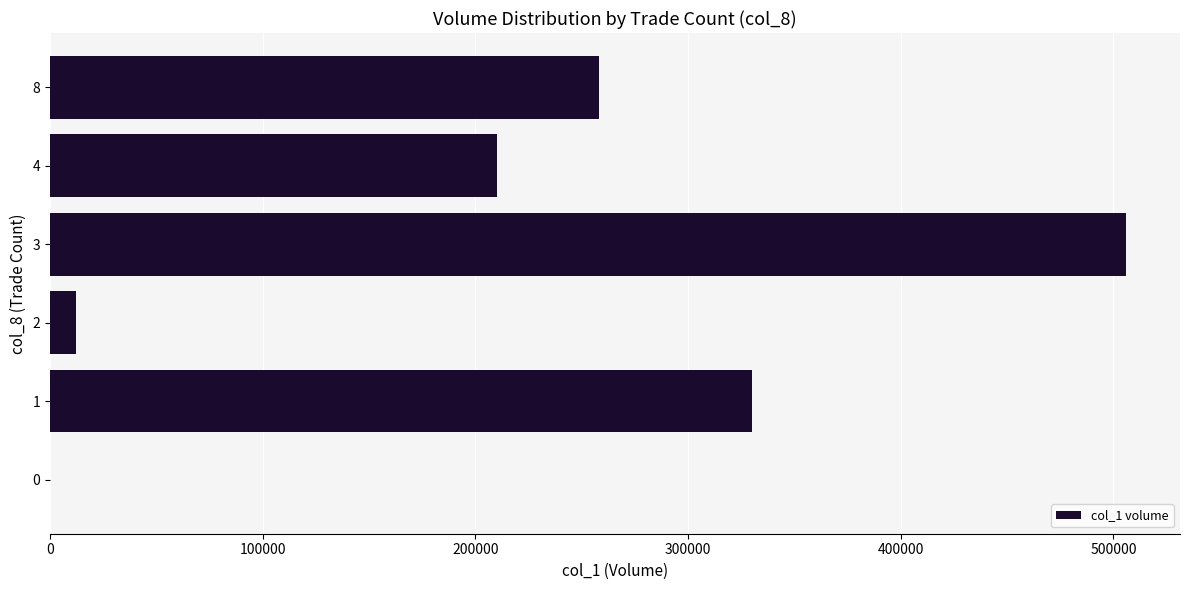

Reading bottom to top, extract all data points from this chart.

0=0	1=330000	2=12000	3=506000	4=210000	8=258000